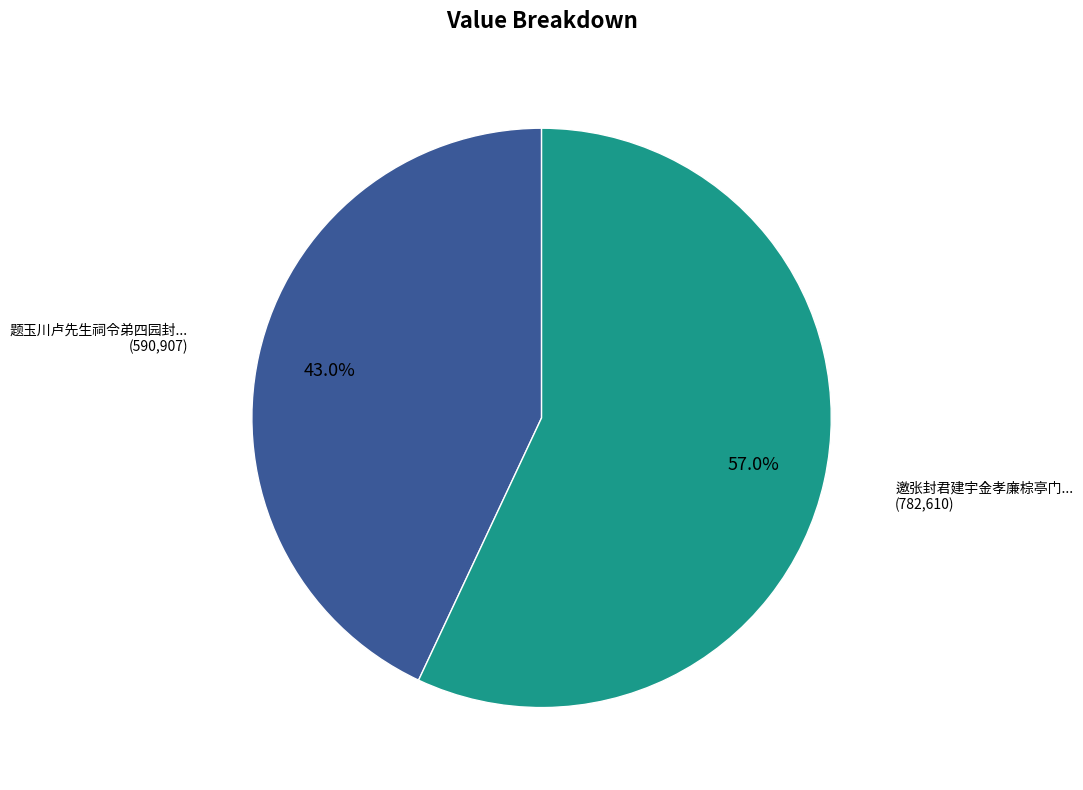

How many slices are in this pie chart?

2